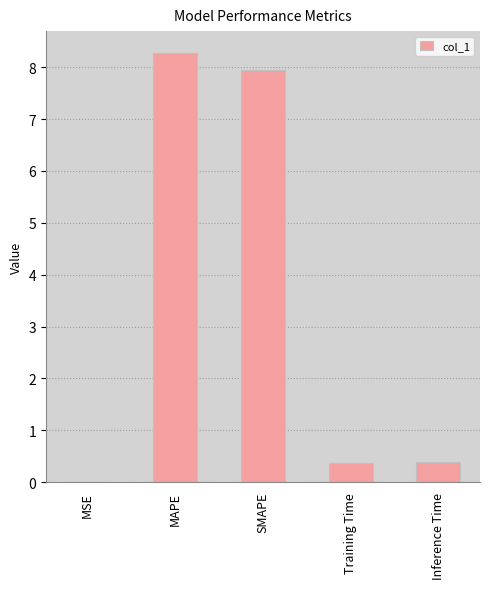

Are the bars horizontal?

No